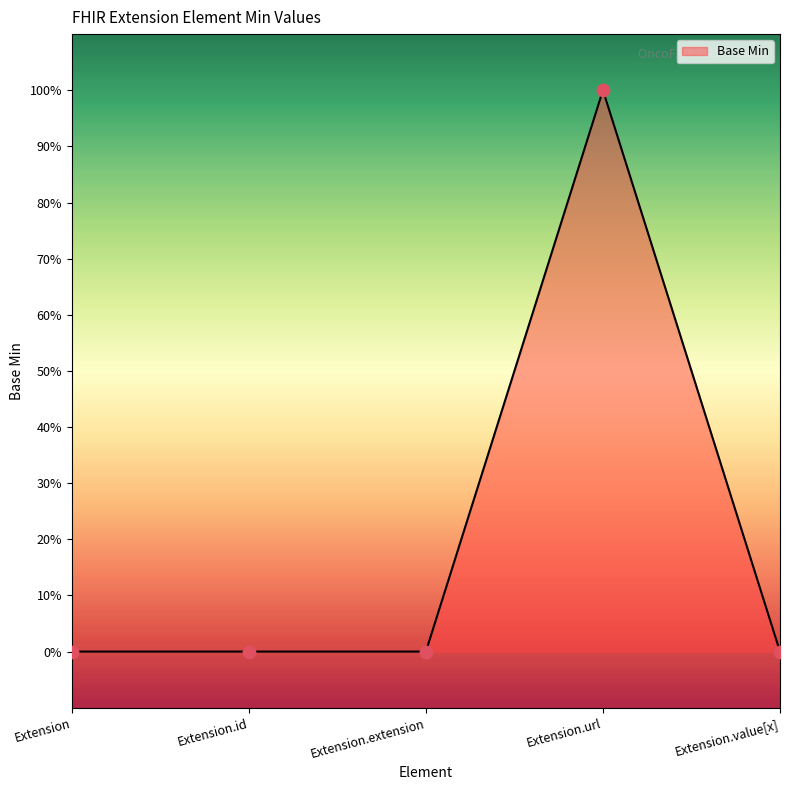

What is the change in value from Extension to Extension.url?

+1